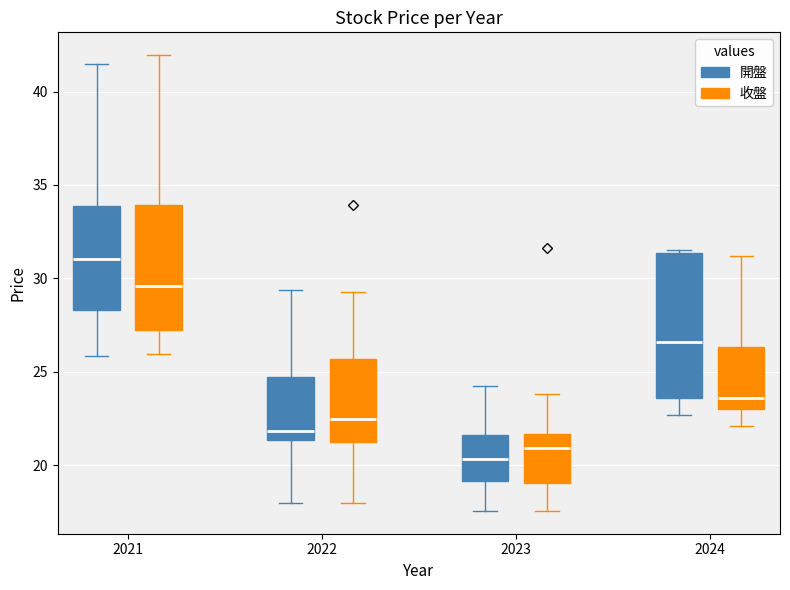

Which box's median line is the lowest?

2023 (開盤)